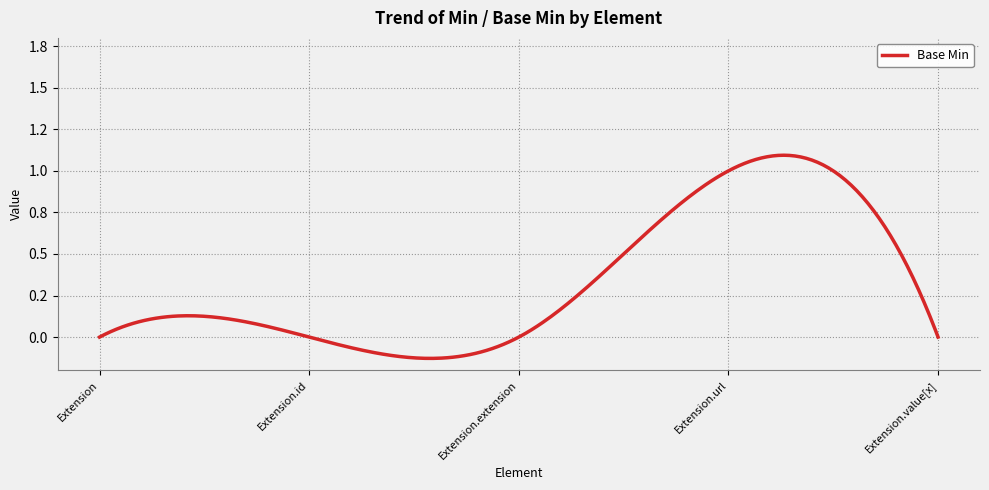

Which category has the lowest value across all series?

Extension